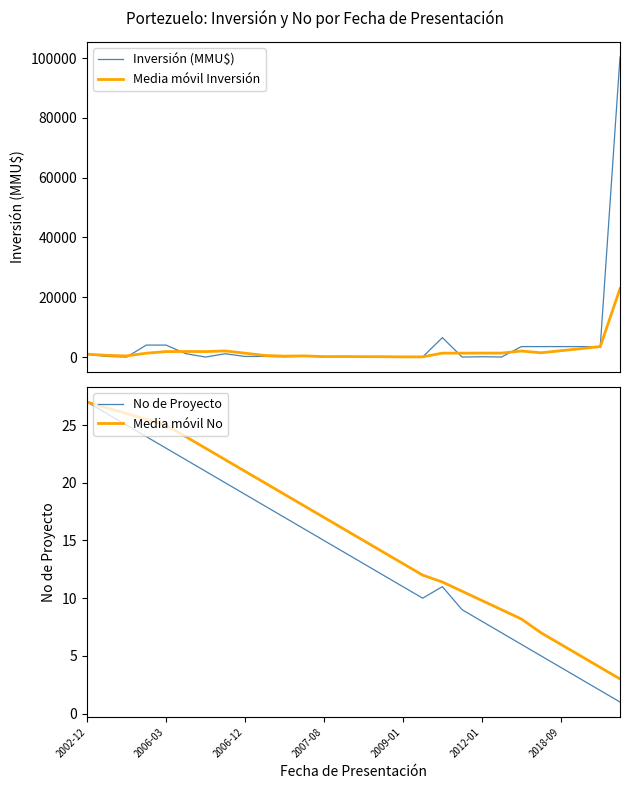

What is the value of the No de Proyecto point at the 23rd from the left?

6.0